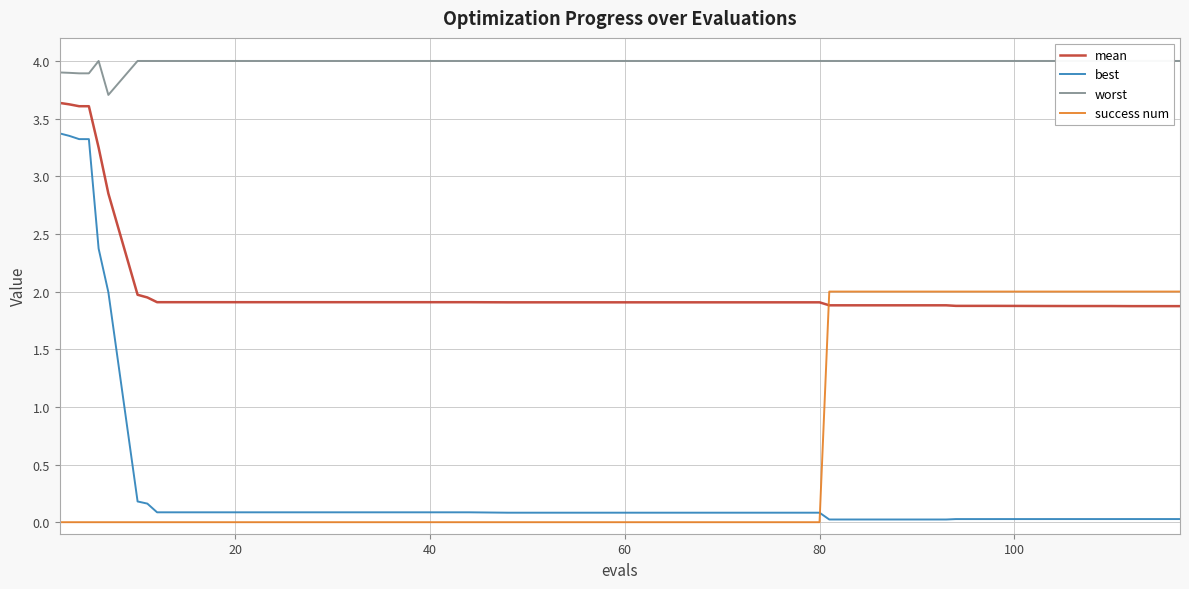

True or false: mean and best intersect in this chart.

False